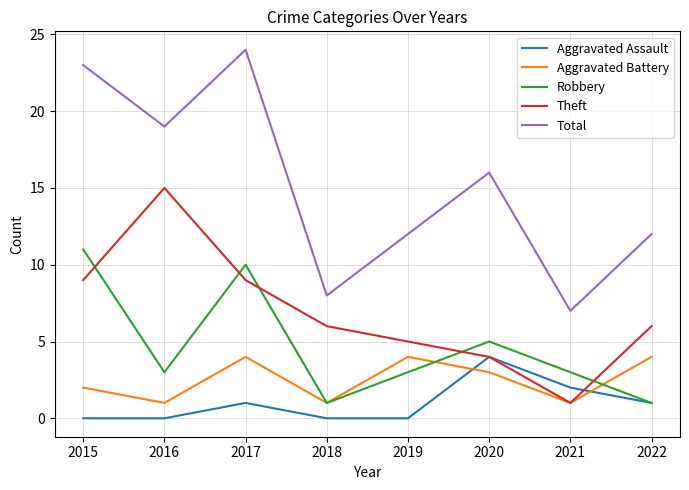

What is the difference between the maximum and minimum values in the Robbery series?

10